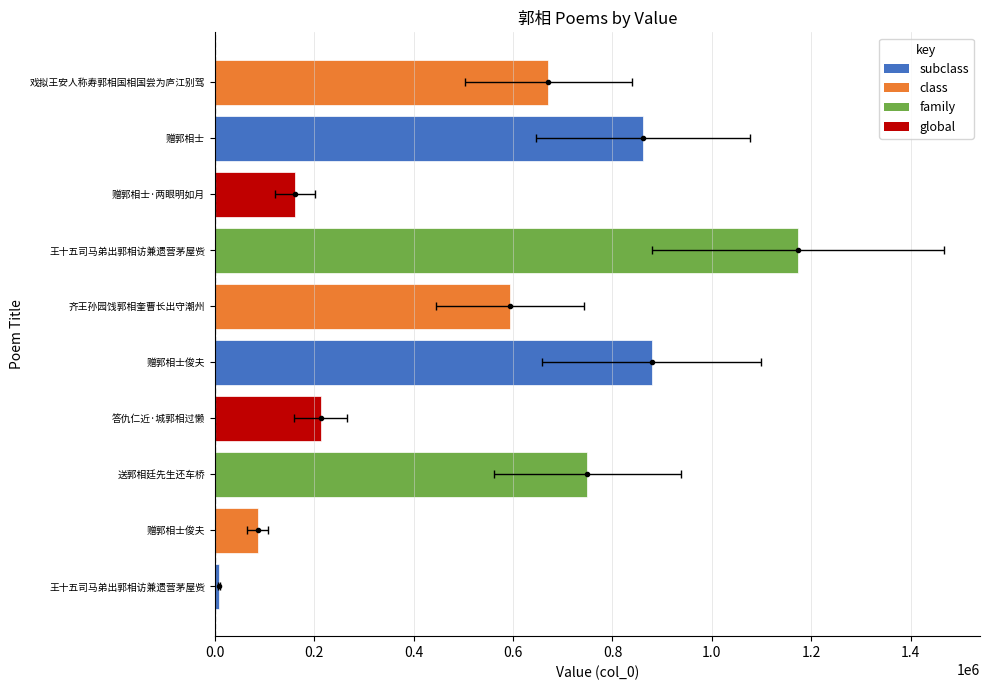

What is the difference between the values at 王十五司马弟出郭相访兼遗营茅屋赀 and 赠郭相士俊夫?

78554